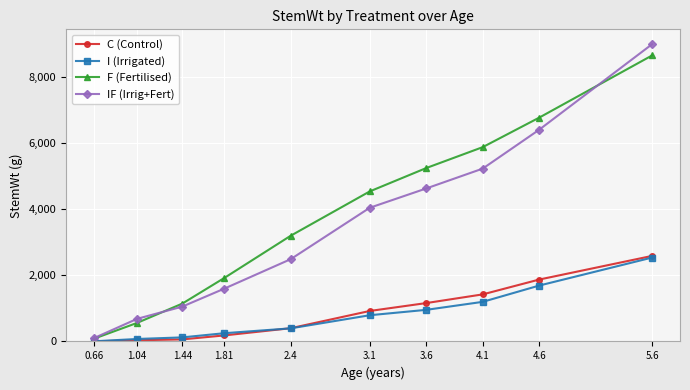

What is the greatest value displayed?

9000